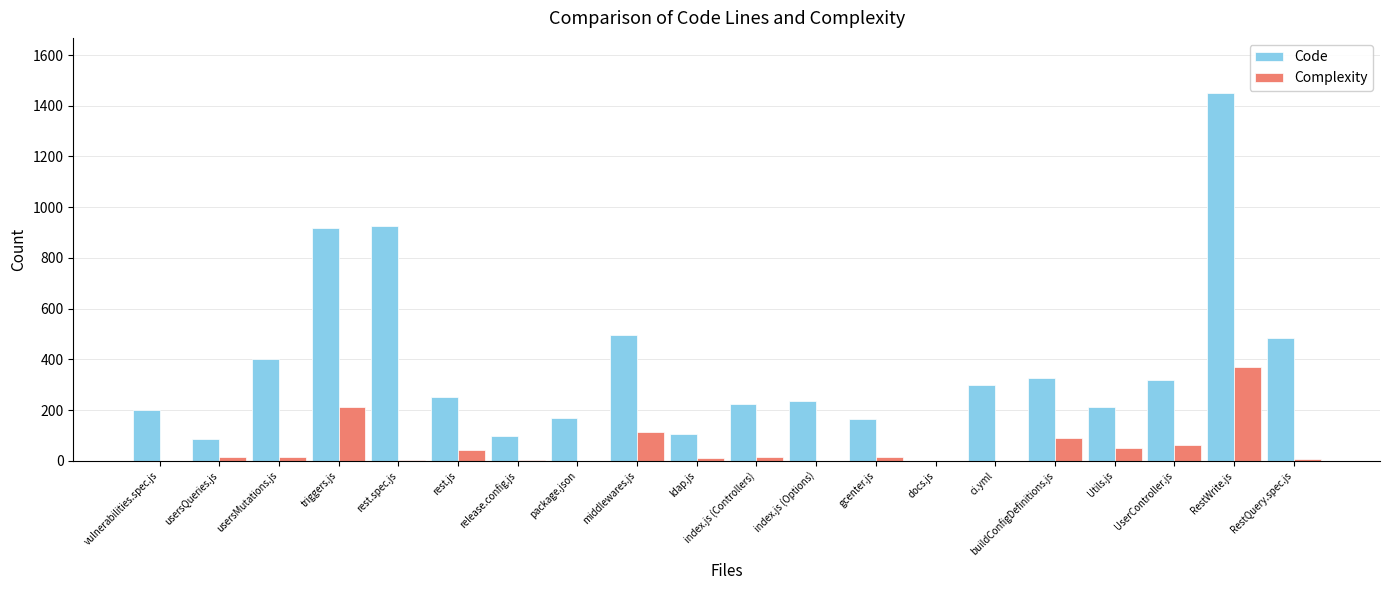

Which series changed the most between vulnerabilities.spec.js and RestQuery.spec.js?

Code